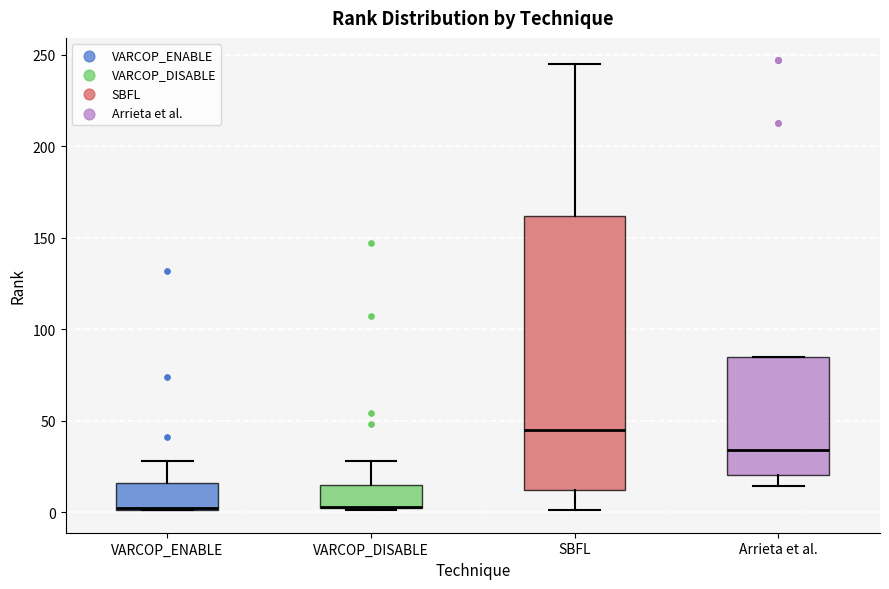

Reading left to right, transcribe this box plot: for each box, give where its median line is, the range the box spans, and where its two whiskers end, as read against the y-axis. The values are not printed on the chart, so give them approximately, as read against the axis.

VARCOP_ENABLE: median 0 (drawn on the box's lower edge), box 0 to 15, whiskers 0 to 30
VARCOP_DISABLE: median 5 (drawn on the box's lower edge), box 0 to 15, whiskers 0 to 30
SBFL: median 45, box 10 to 160, whiskers 0 to 245
Arrieta et al.: median 35, box 20 to 85, whiskers 15 to 85